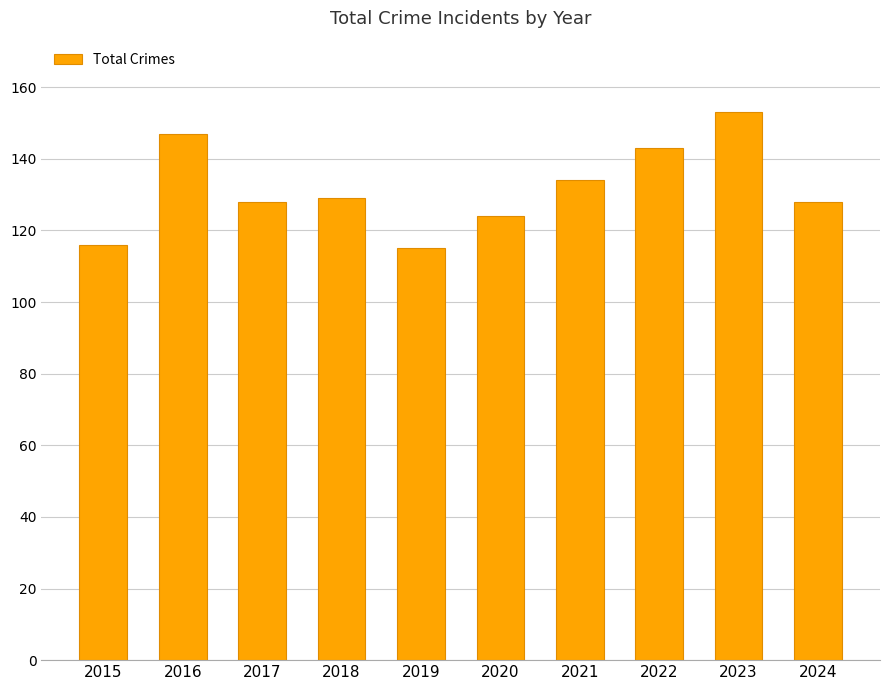

What is the minimum value shown in the chart?

115